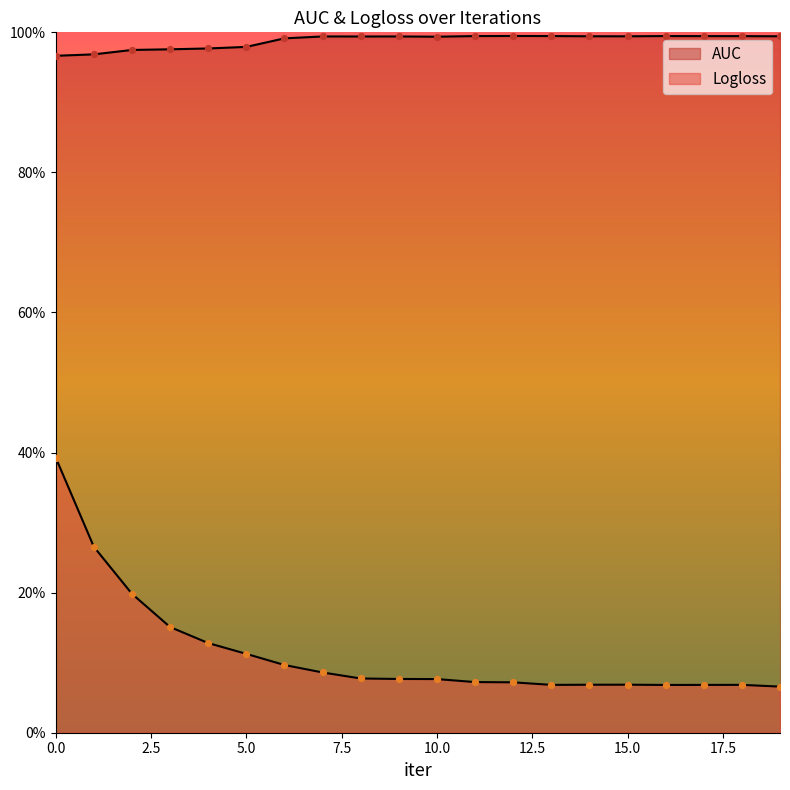

What are all the series names shown in the legend?

AUC, Logloss